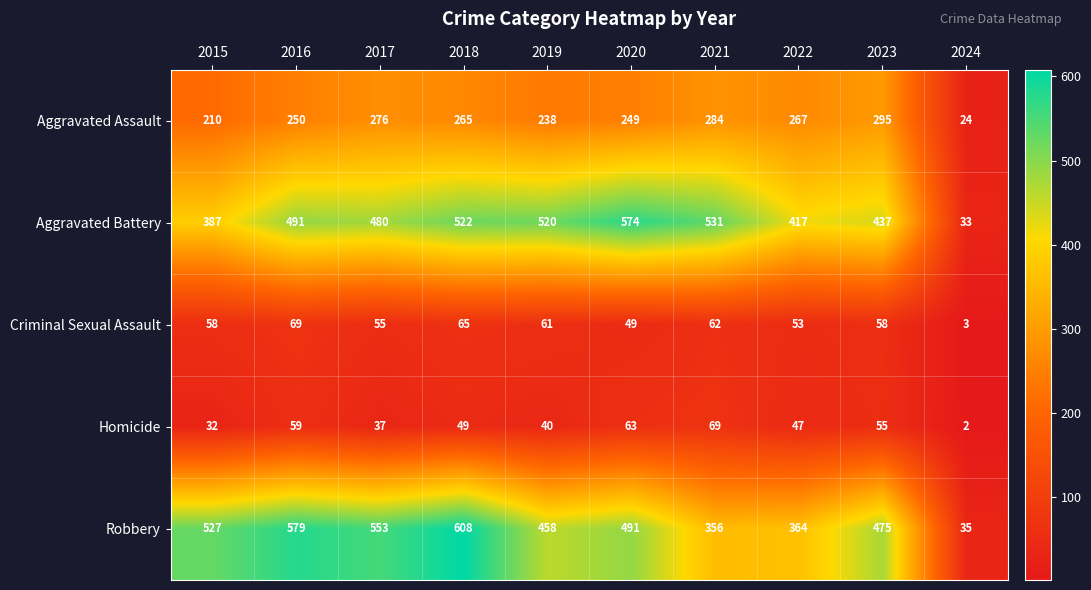

Which series has the widest spread of values?

Robbery